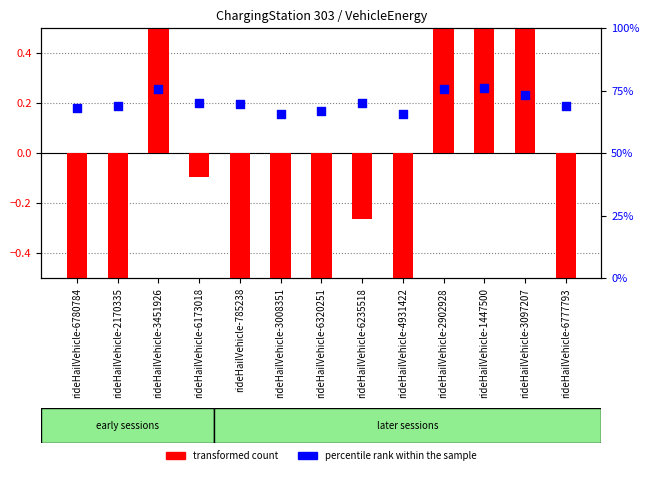

At which category is the sum across all series the highest?

rideHailVehicle-1447500